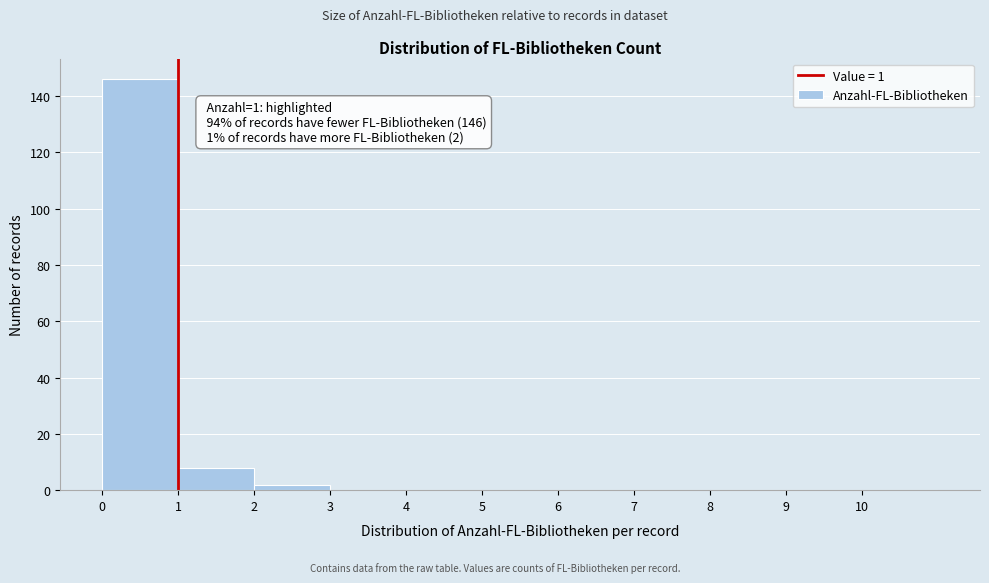

Which range on the x-axis has the tallest bar?

0 to 1